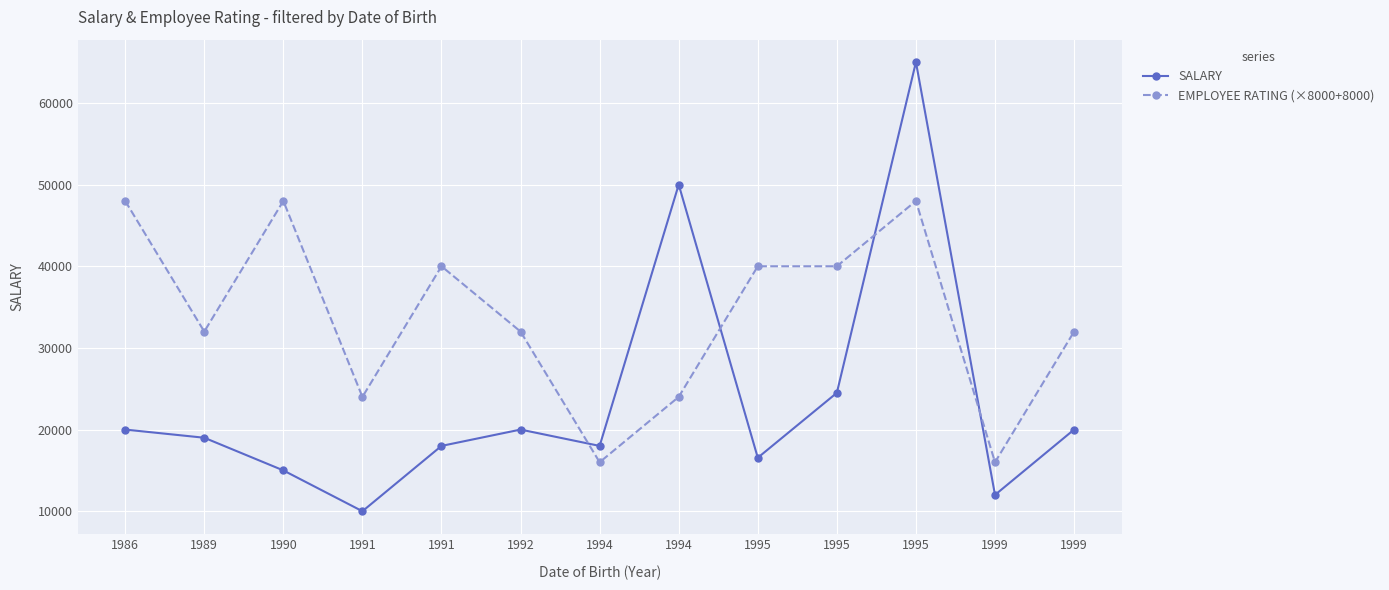

What is the minimum value shown in the chart?

10000